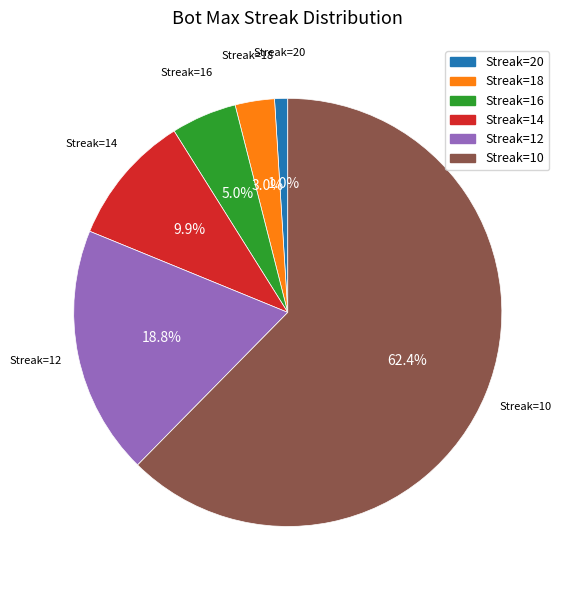

Does any single category account for the majority?

Yes